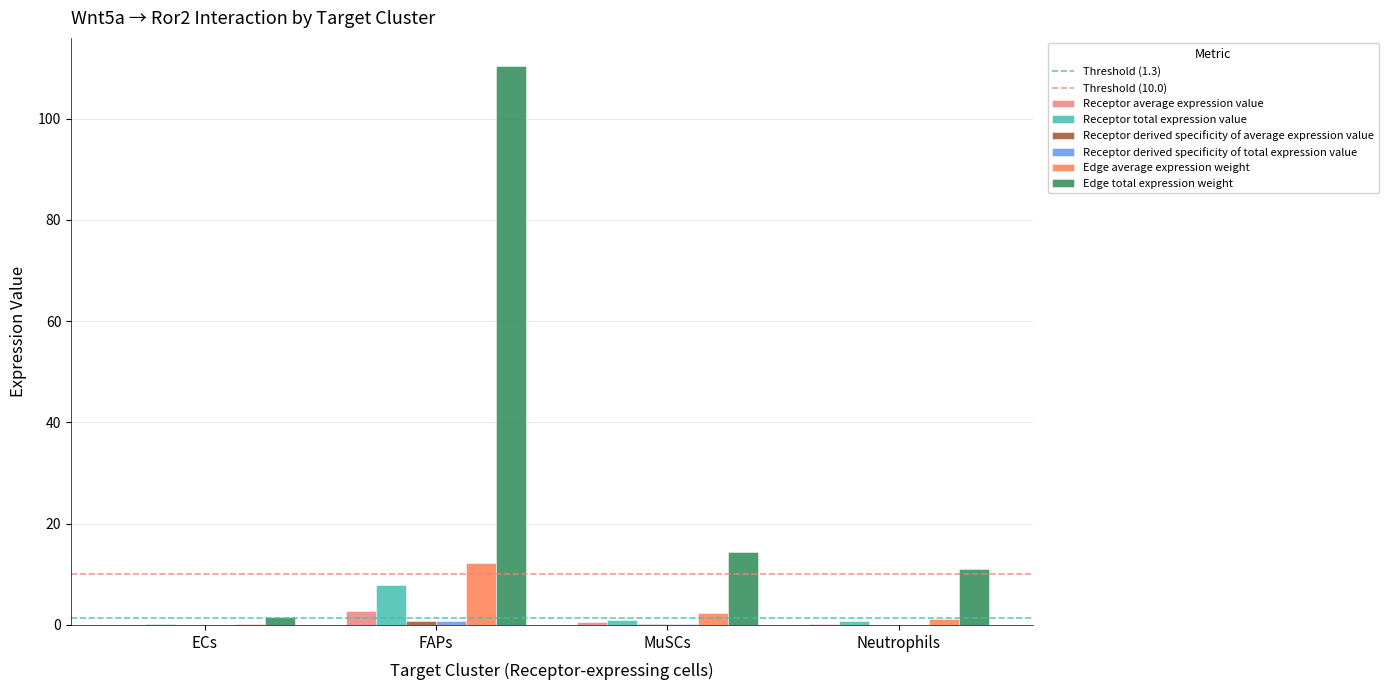

At which category is the sum across all series the highest?

FAPs